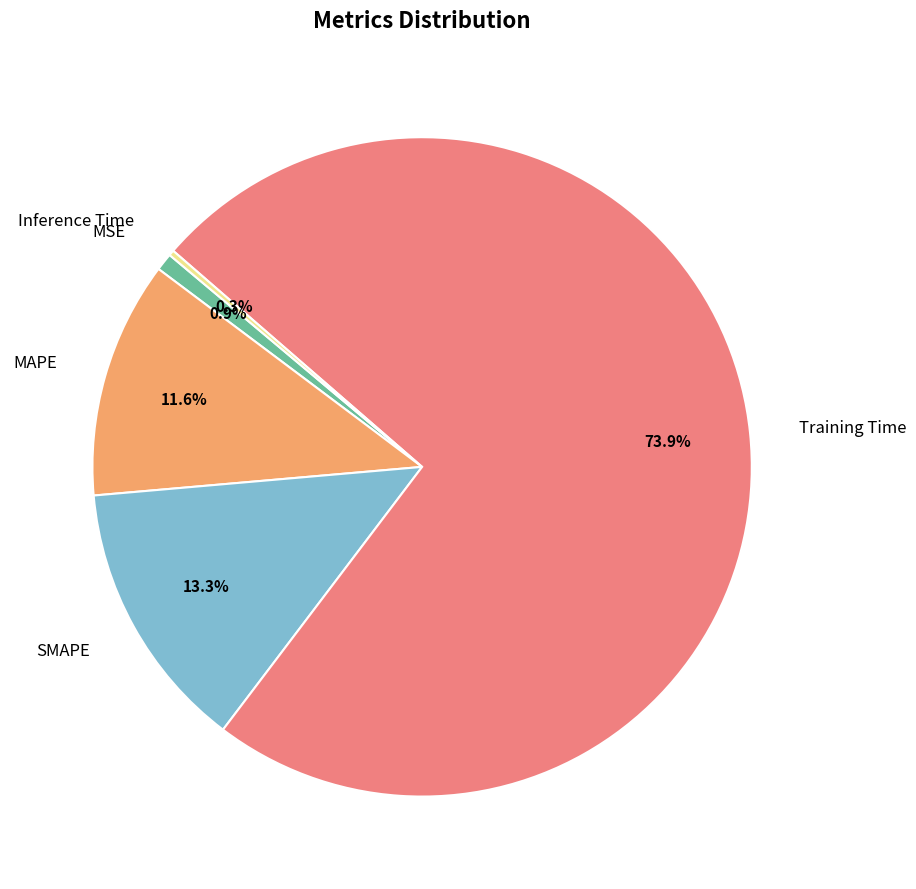

Is the sum of MAPE and Training Time greater than half?

Yes